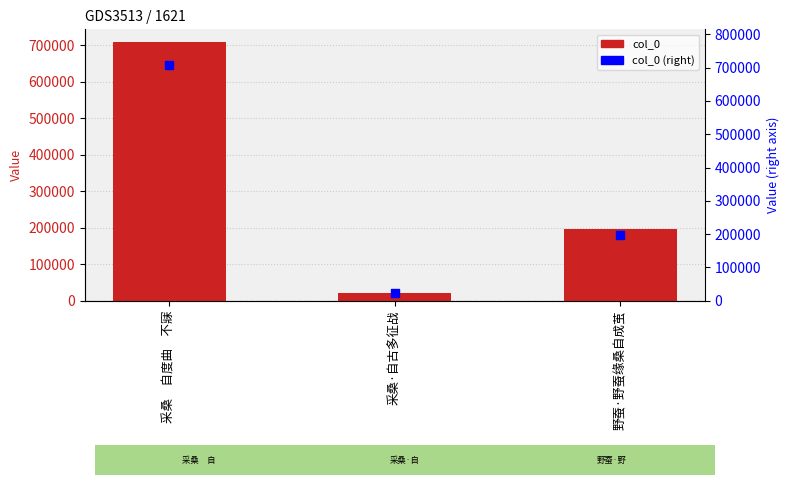

Which series has the largest total across all categories?

col_0